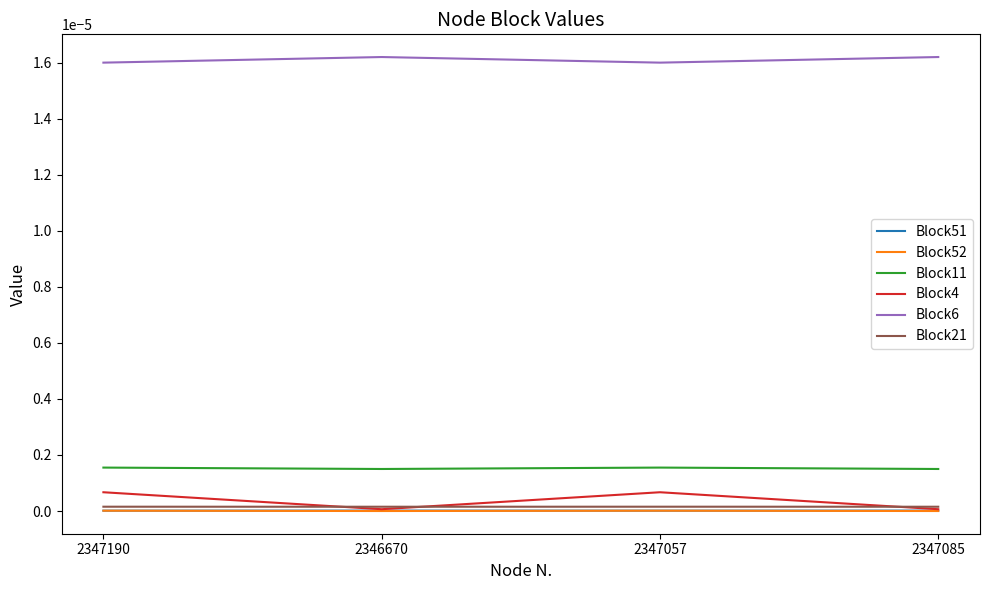

Does the chart display data point markers on the line(s)?

No